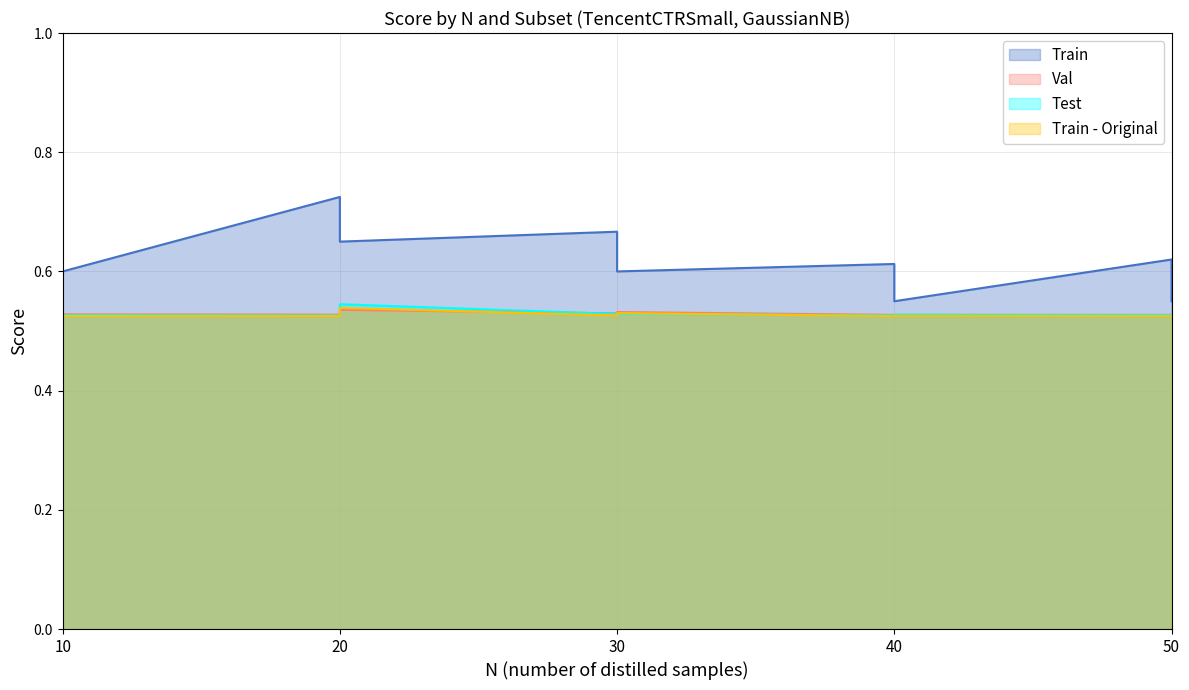

Which series has the largest range (max minus min)?

Train